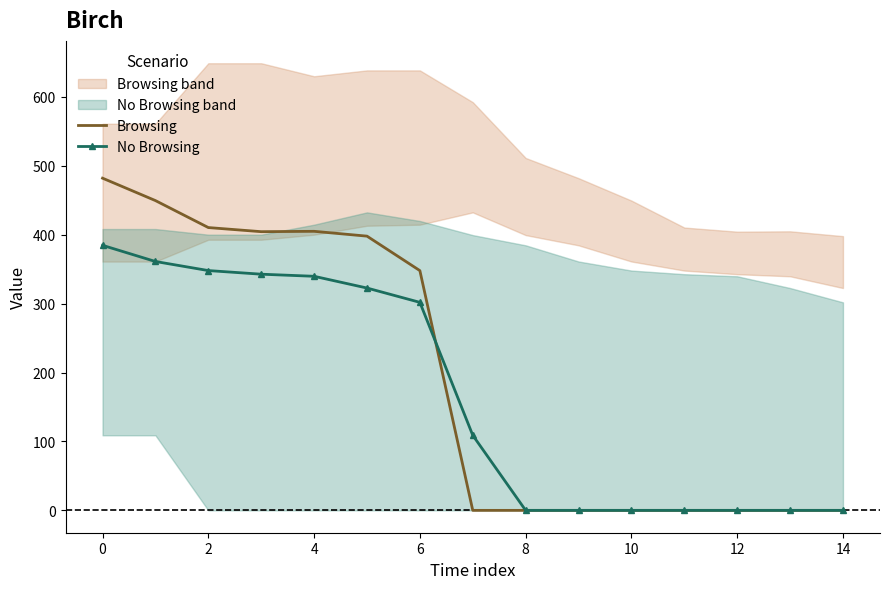

Is it true that Browsing equals 482.0 at 0?

True